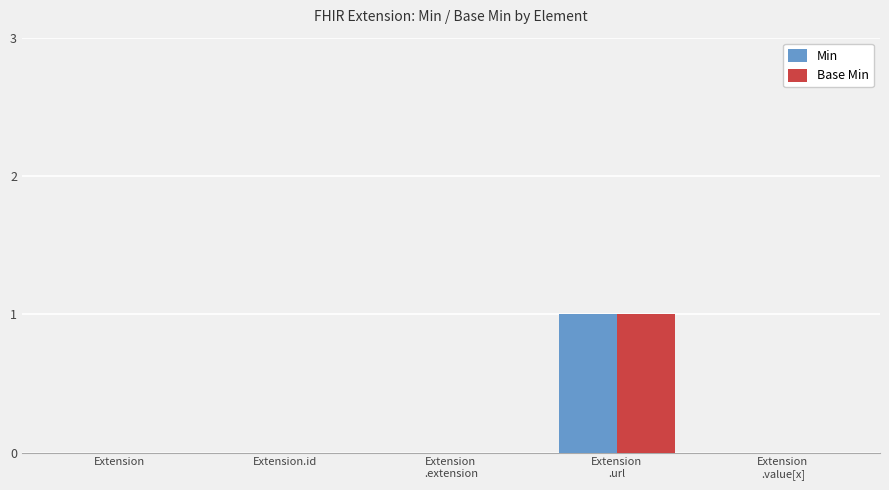

Count the number of categories in the chart.

5